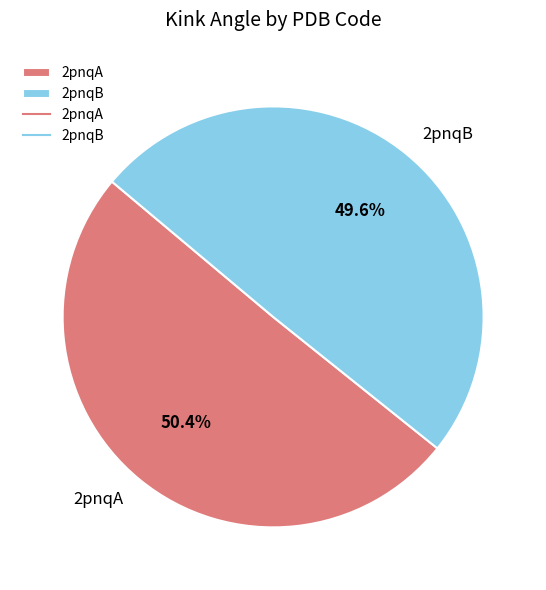

How many segments does this pie chart have?

2